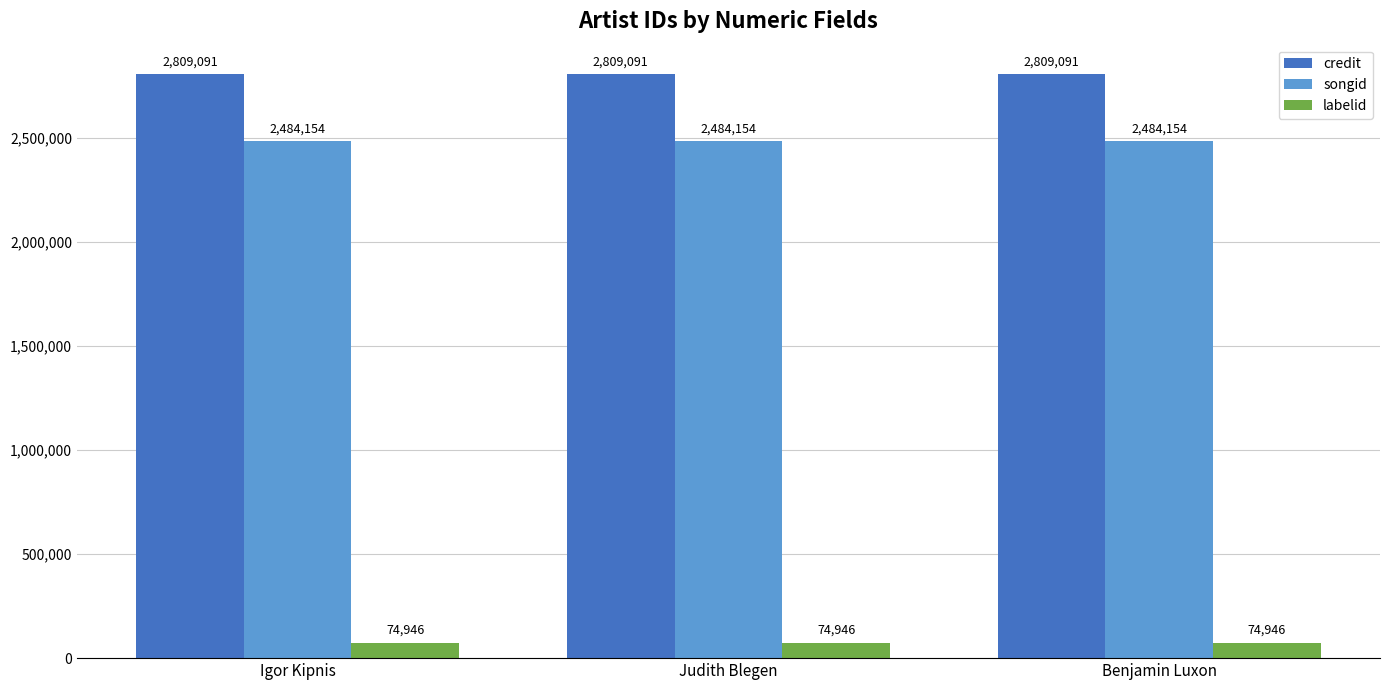

What is the minimum value for labelid?

74946